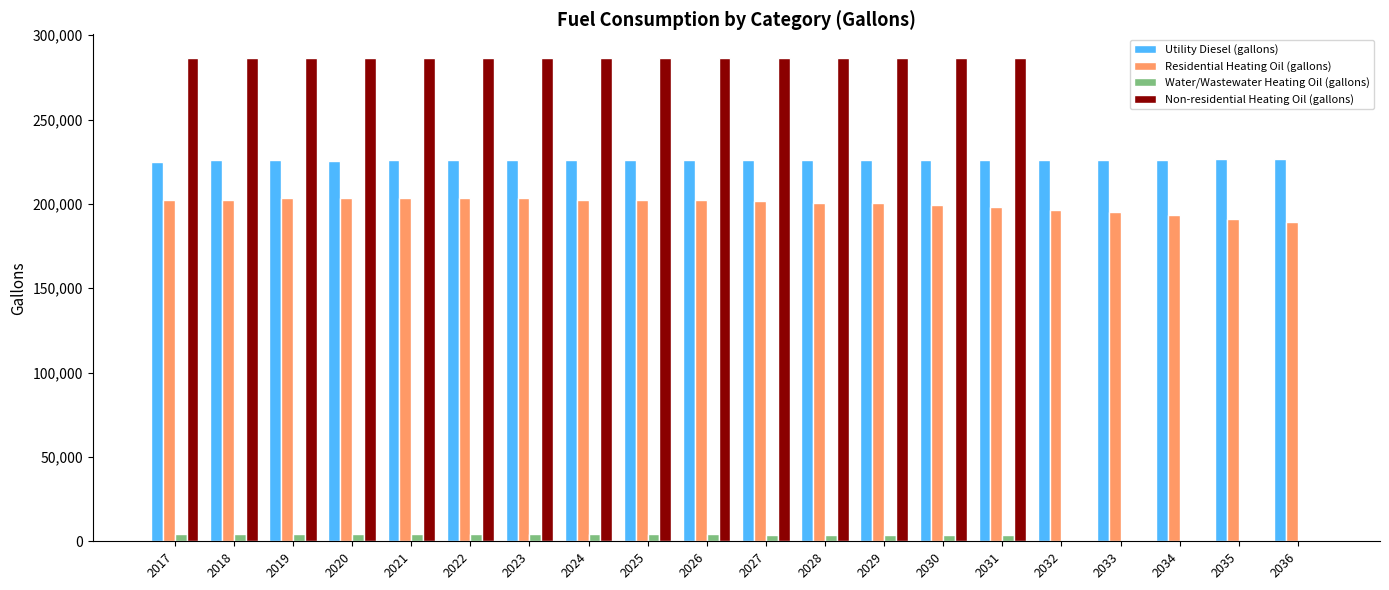

What is the total value across all series at 2020?

719350.7